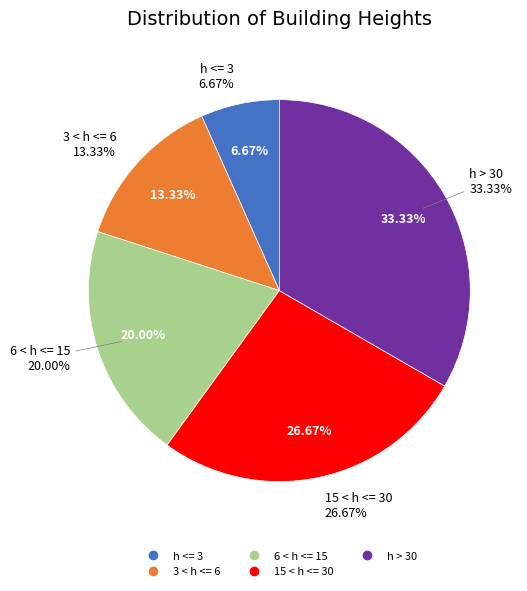

To the nearest percent, what percentage of the pie is 15 < h <= 30?

27%